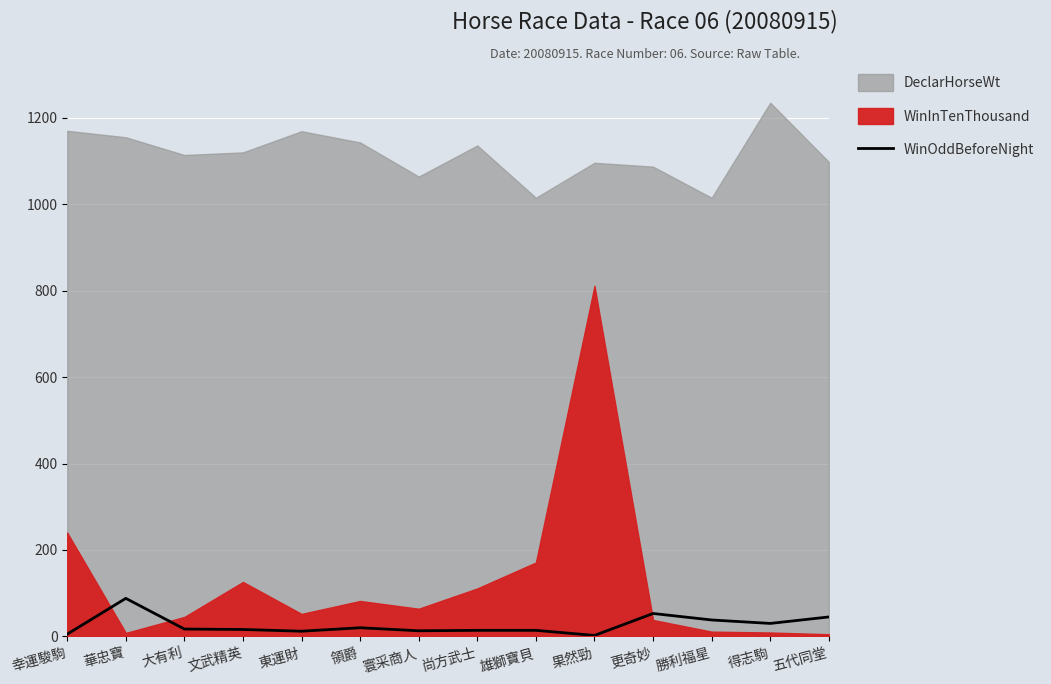

What is the approximate value at 更奇妙?

53.0